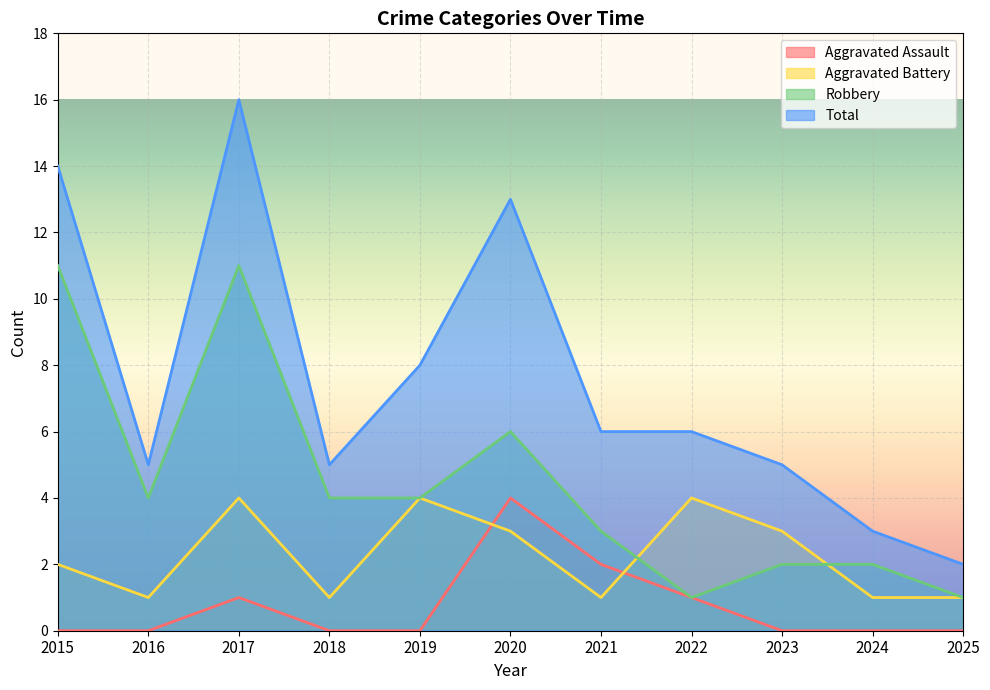

True or false: Total and Robbery cross at least once.

False